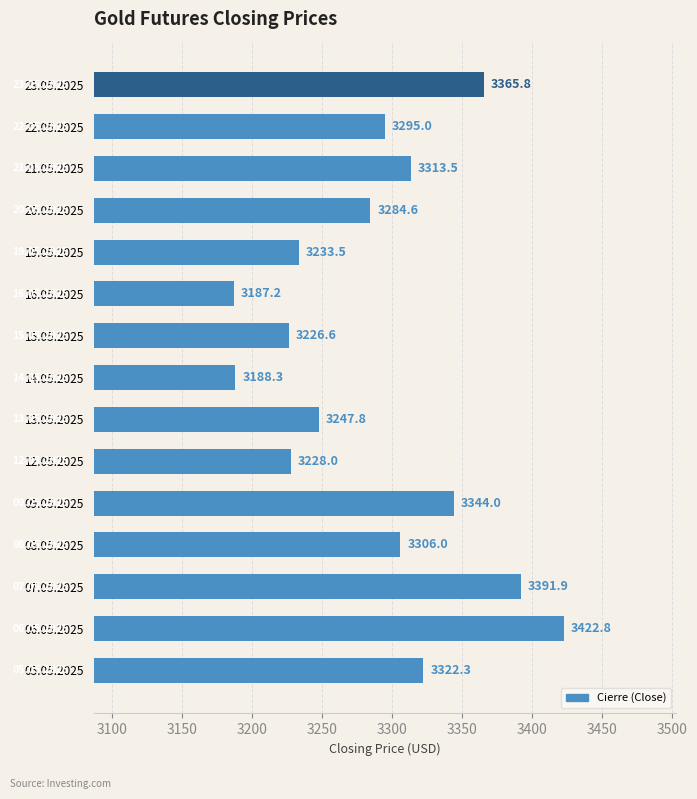

Read the value at 22.05.2025.

3295.0